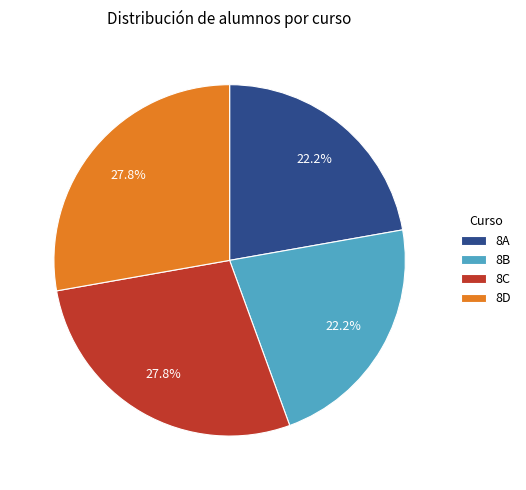

To the nearest percent, what portion does 8B represent?

22%